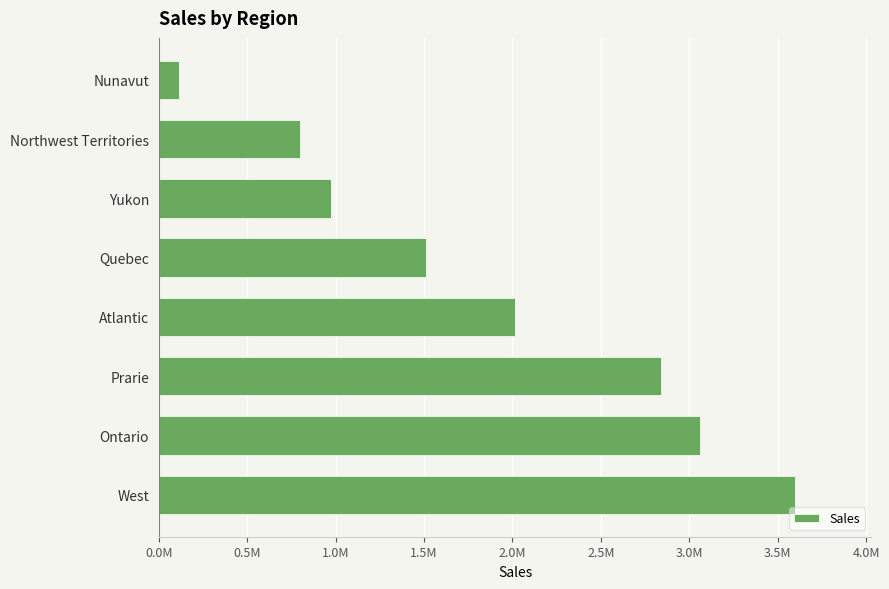

Are the bars horizontal?

Yes